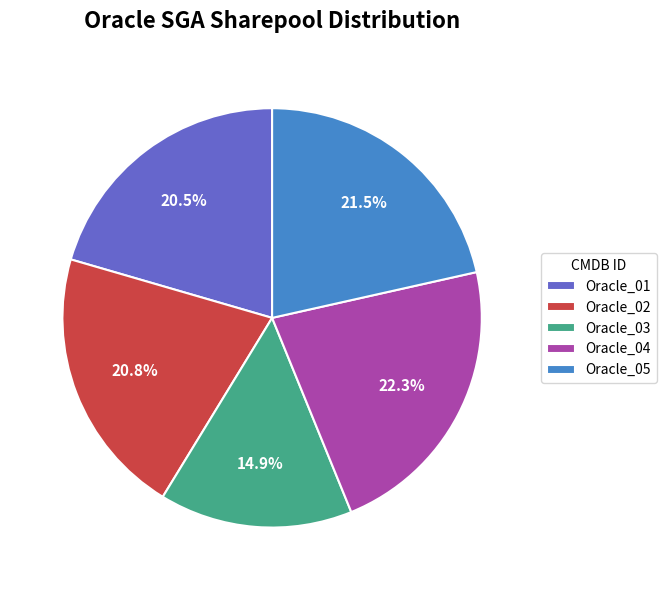

How many slices are in this pie chart?

5